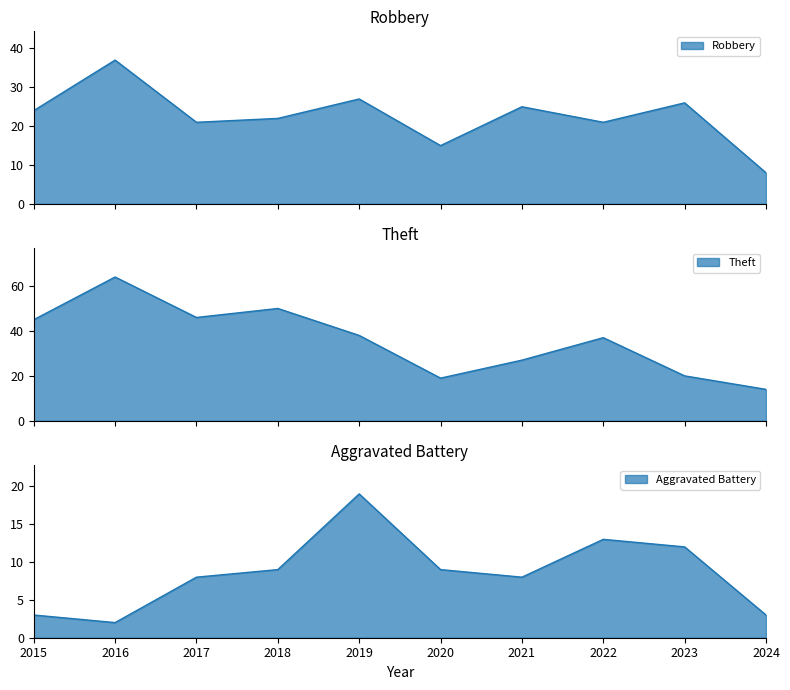

What is the total value across all series at 2022?

71